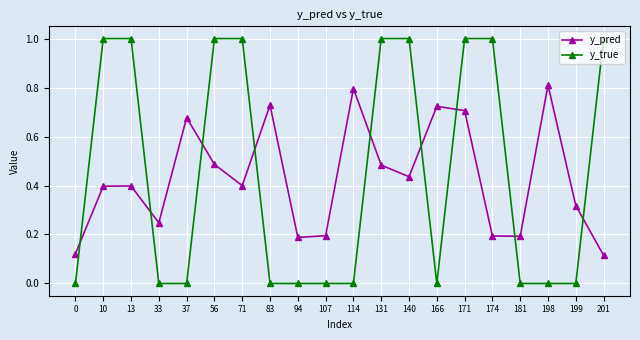

True or false: y_pred has more than 0 interior local peaks.

True